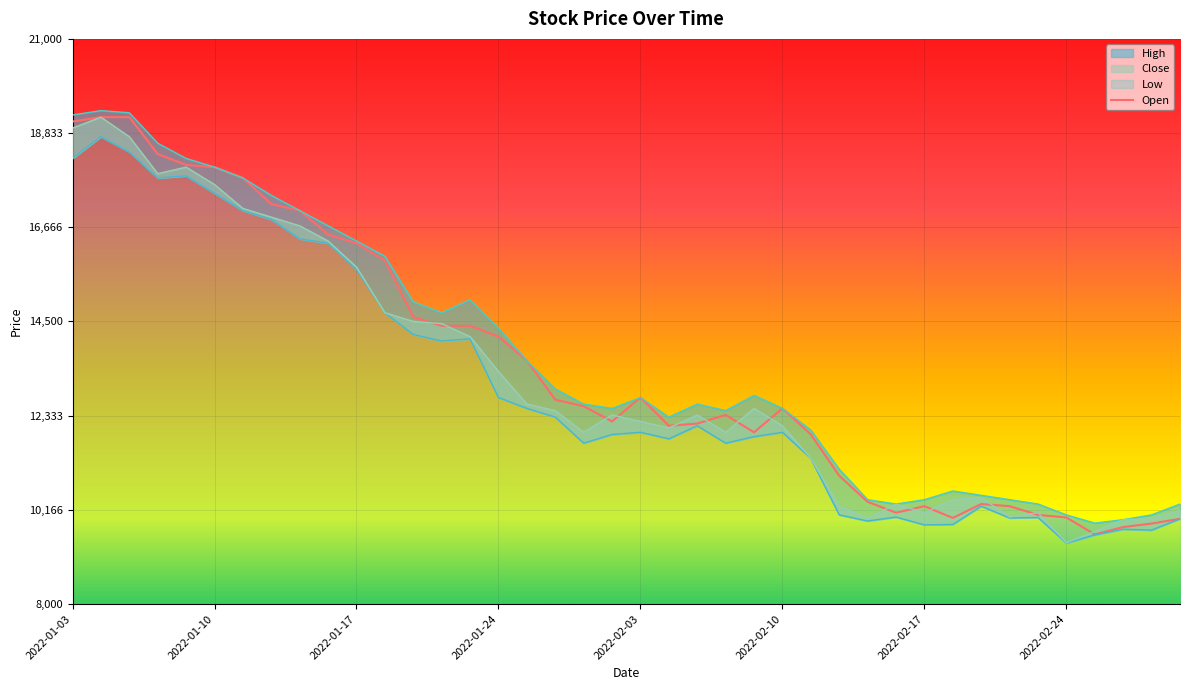

In Open, how many points are lower than both neighbors (excluding endpoints)?

6